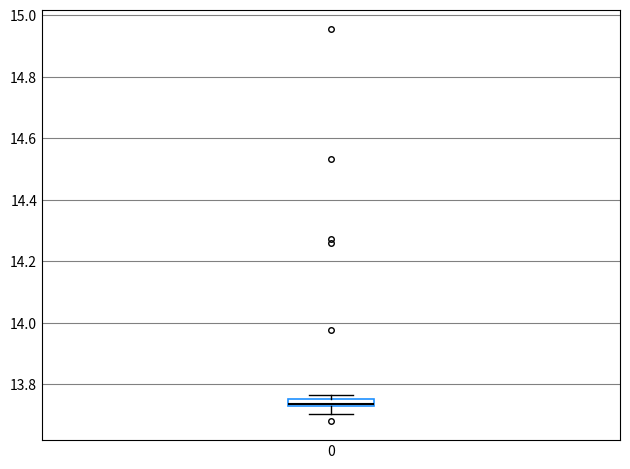

Where does the median line of the box at x = 0 sit on the y-axis? The values are not printed on the chart, so give them approximately, as read against the axis.

13.74